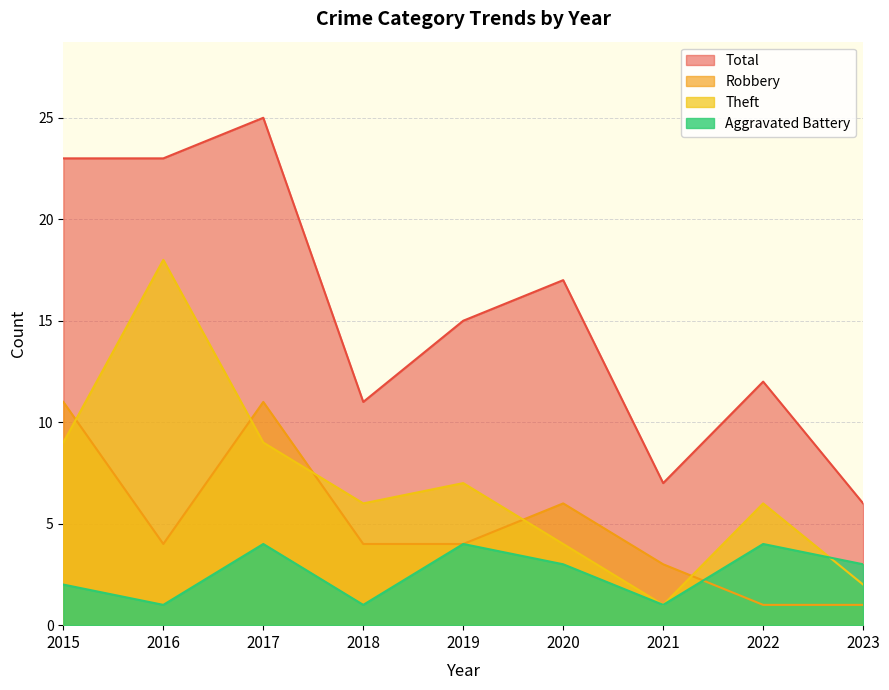

How many Theft values are between 4 and 9?

6